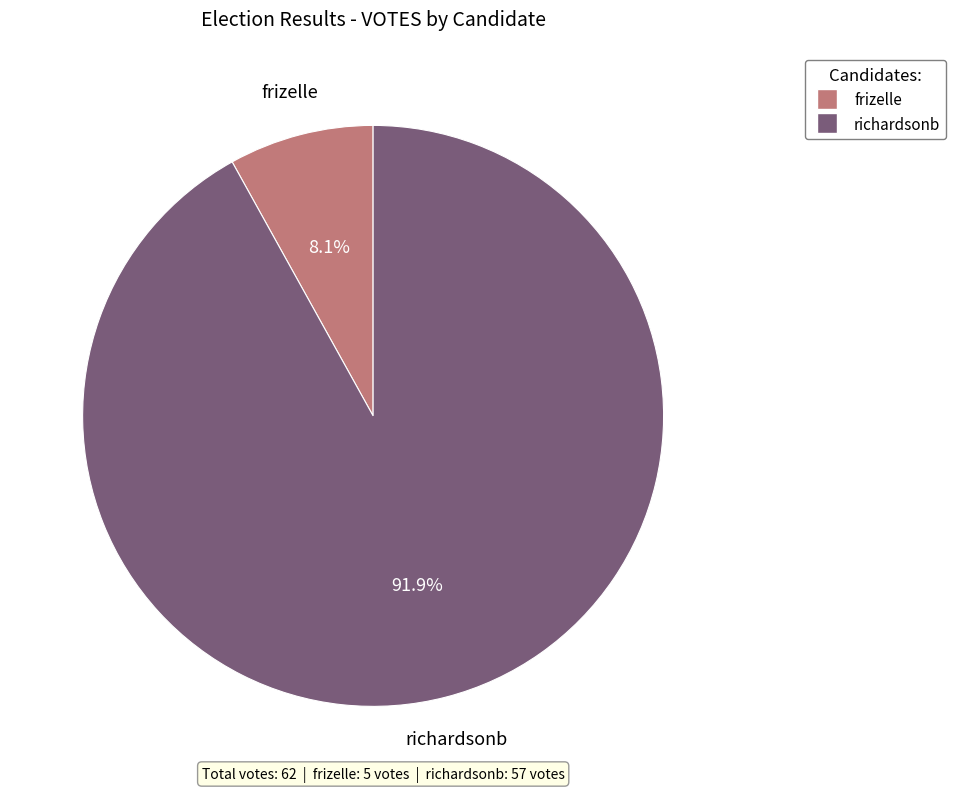

Is the sum of frizelle and richardsonb greater than half?

Yes